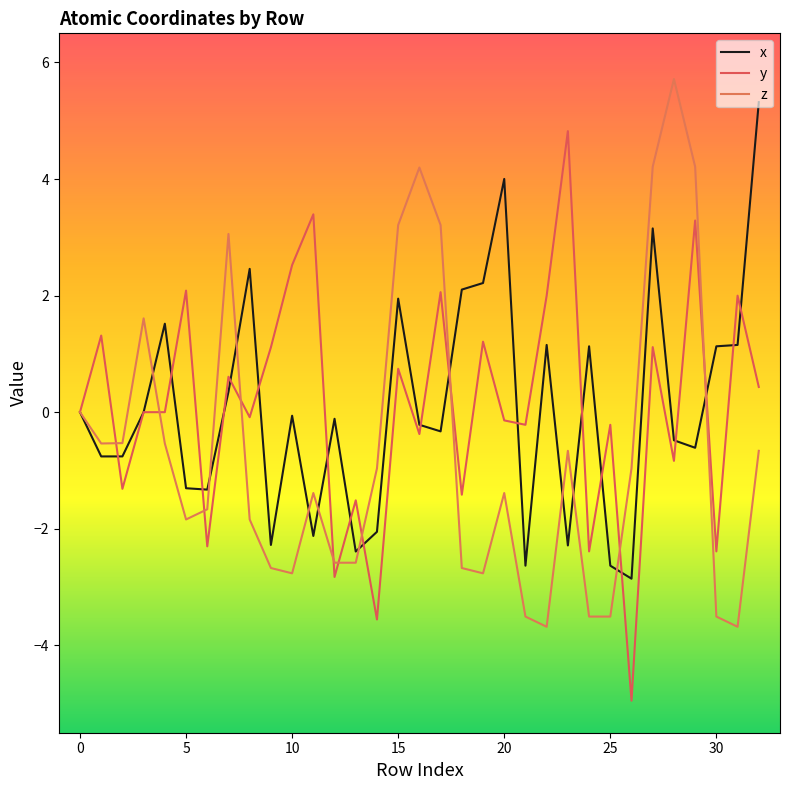

What is the label of the 30th point from the left?

29